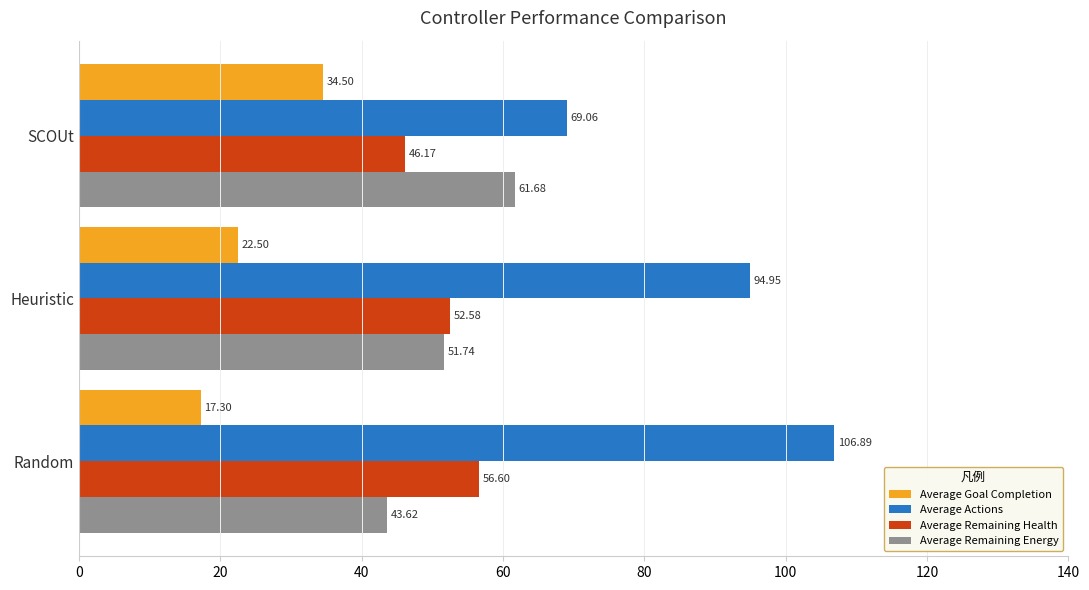

At which label is Average Remaining Energy closest to 52?

Heuristic